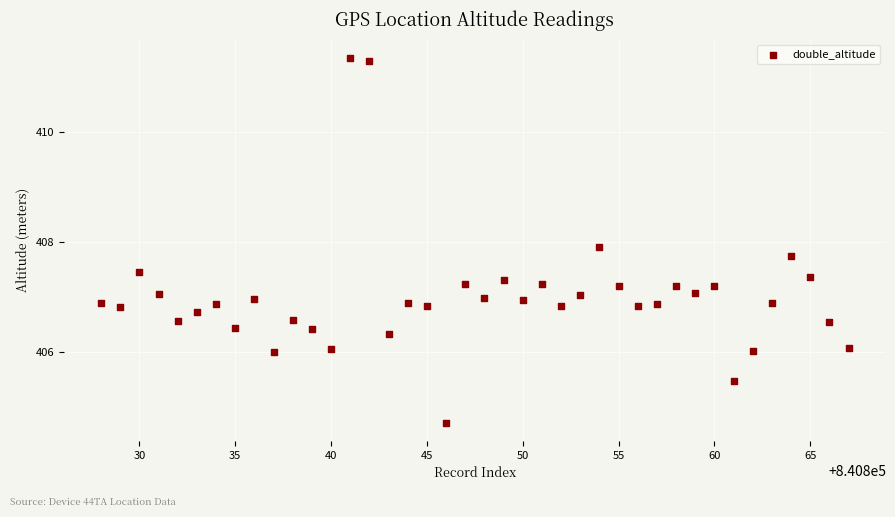

What Y value in the scatter plot is closest to 408?

407.9